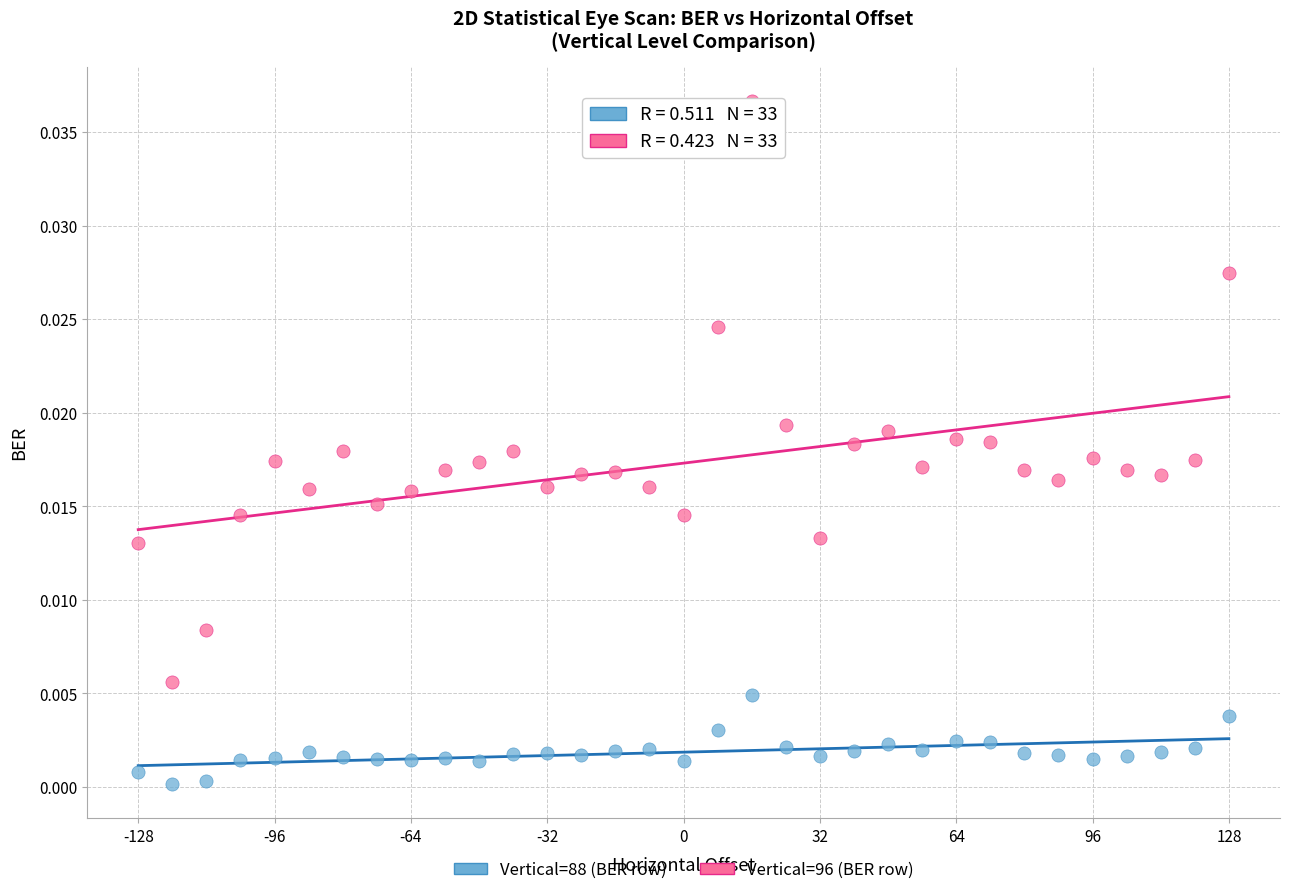

Across all data points, what is the range of X values (max minus min)?

256.0